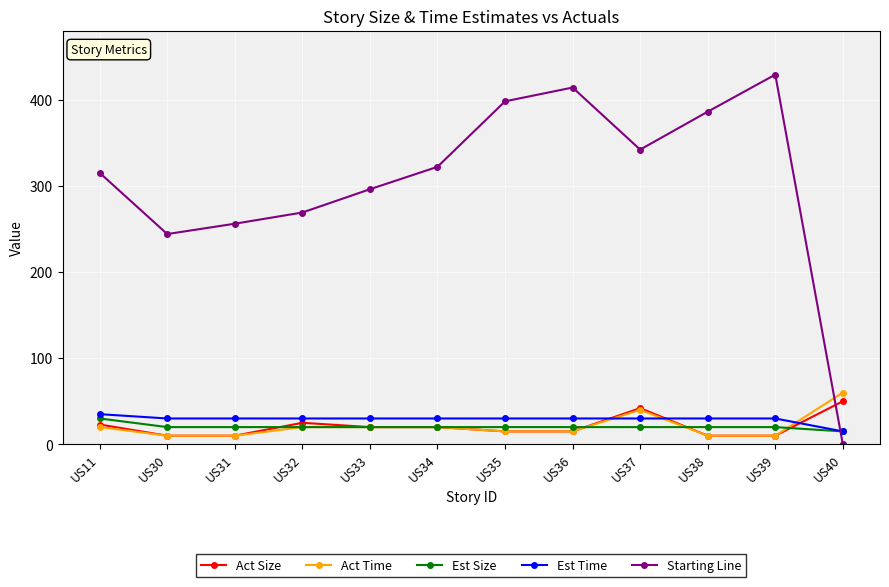

What is the greatest value displayed?

429